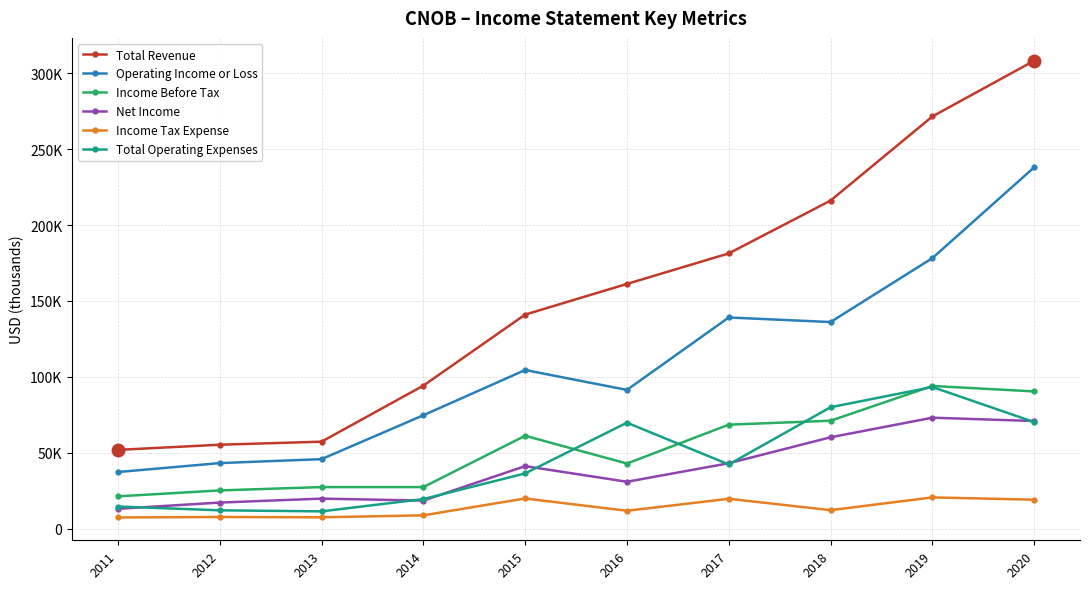

True or false: Net Income and Income Tax Expense intersect in this chart.

False